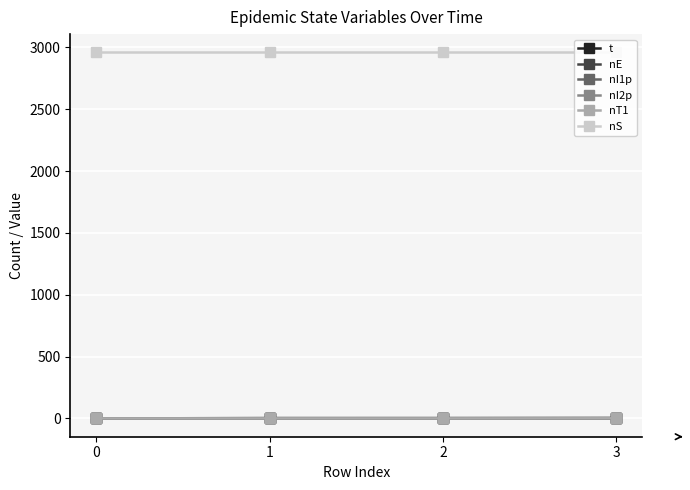

At 2, list the series in order from largest to smallest.

nS, t, nE, nI1p, nI2p, nT1